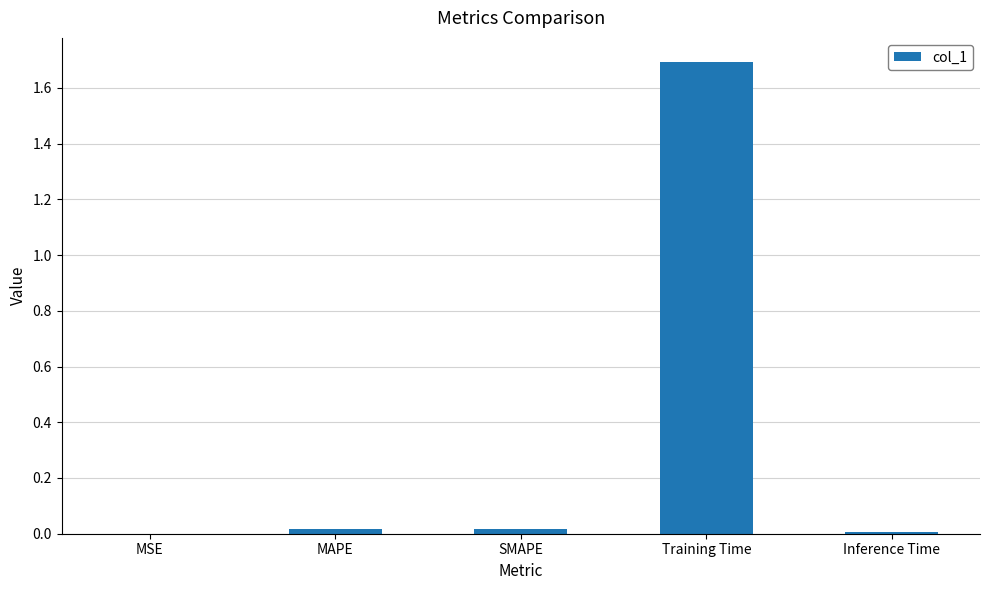

Which has a higher value, Training Time or MSE?

Training Time